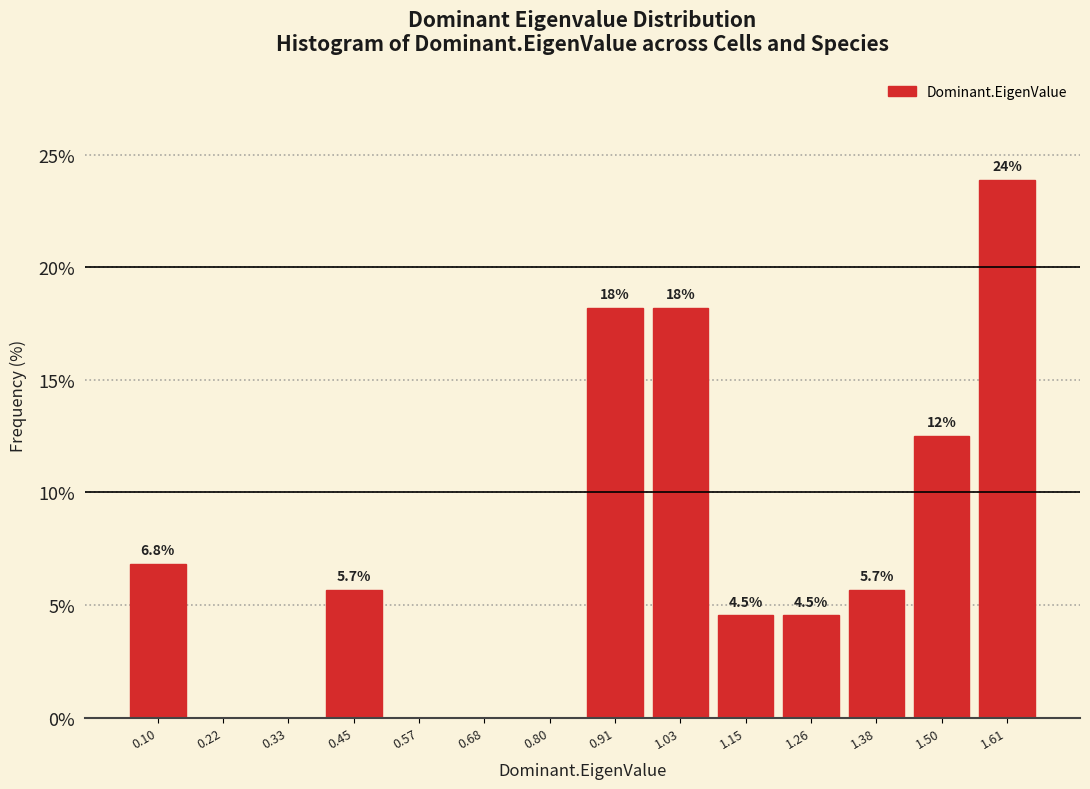

Reading left to right, extract all data points from this chart.

0.10=6.8	0.22=0.0	0.33=0.0	0.45=5.7	0.57=0.0	0.68=0.0	0.80=0.0	0.91=18.2	1.03=18.2	1.15=4.5	1.26=4.5	1.38=5.7	1.50=12.5	1.61=23.9